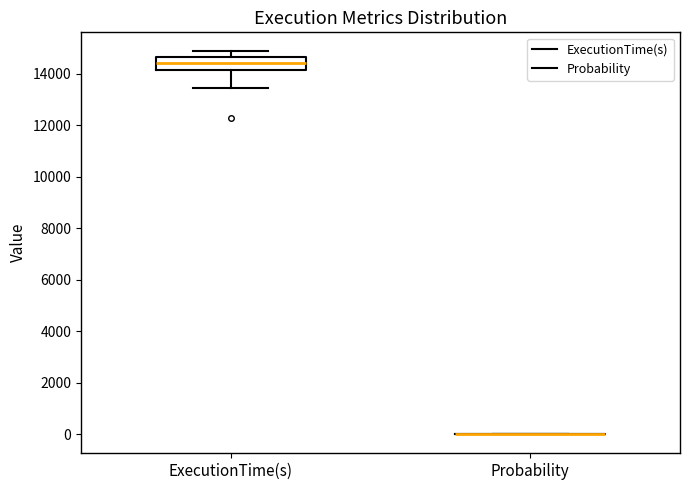

Comparing the boxes themselves (not the whiskers), which one is the tallest?

ExecutionTime(s)